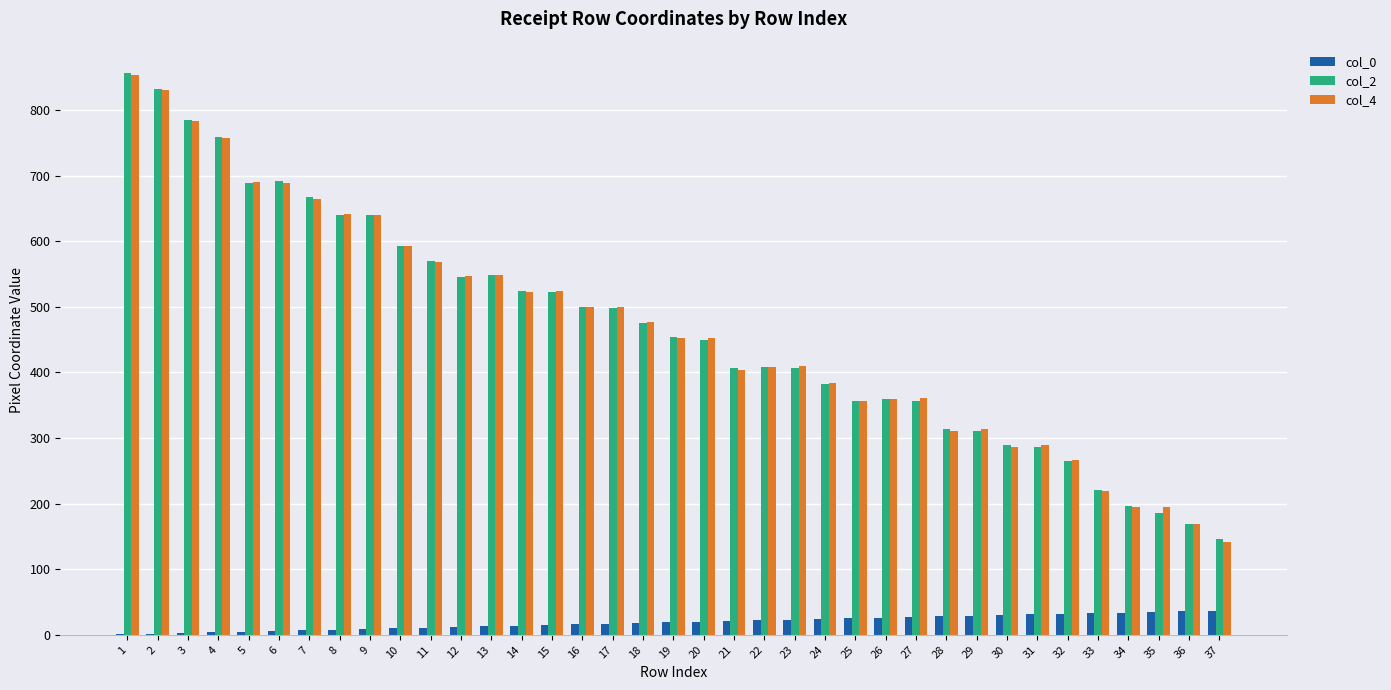

Is the value of col_2 at 31 greater than the value of col_0 at 21?

Yes